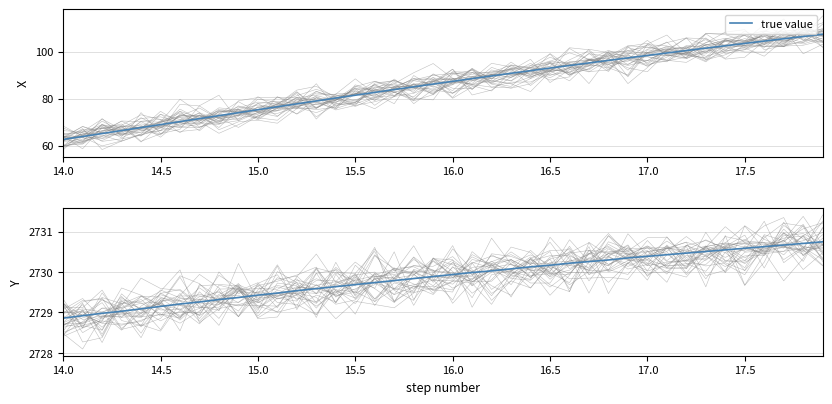

Which label corresponds to the smallest value in the chart?

14.0